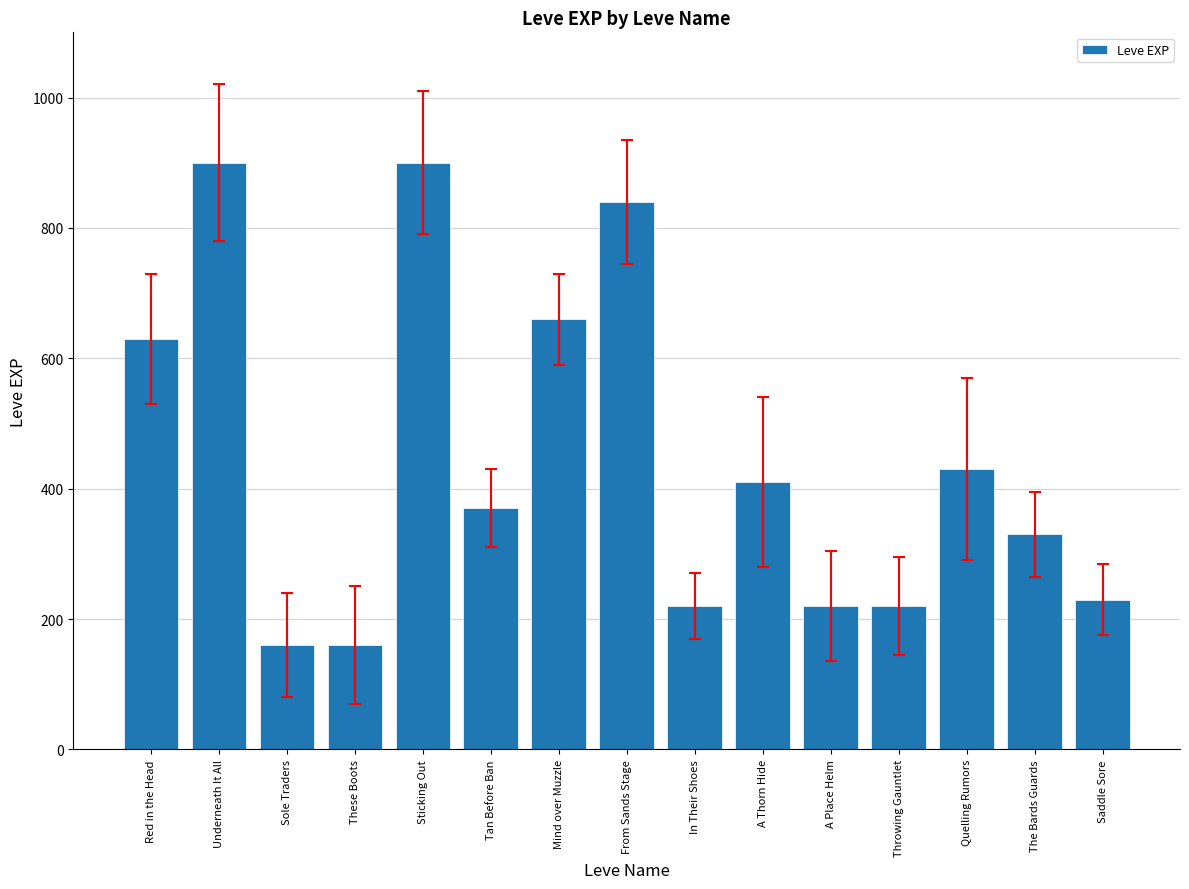

The chart shows a value of 191 at Red in the Head. True or false?

False